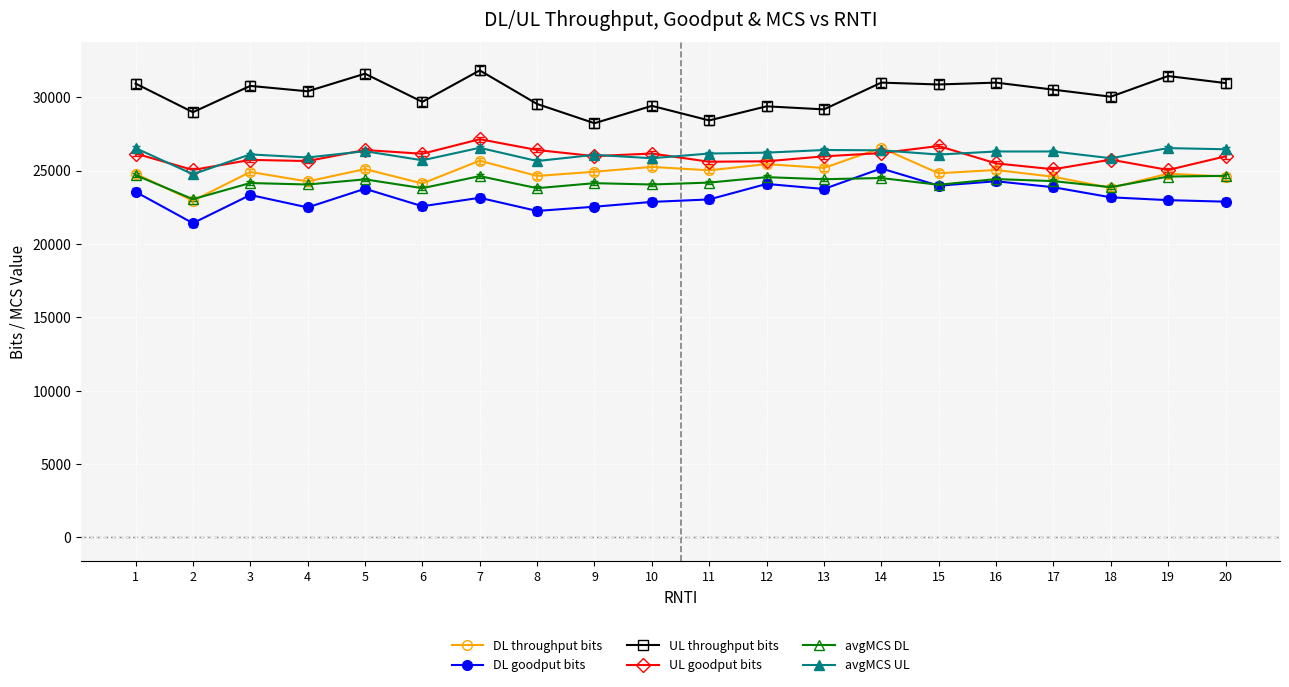

True or false: UL throughput bits and DL goodput bits cross at least once.

False